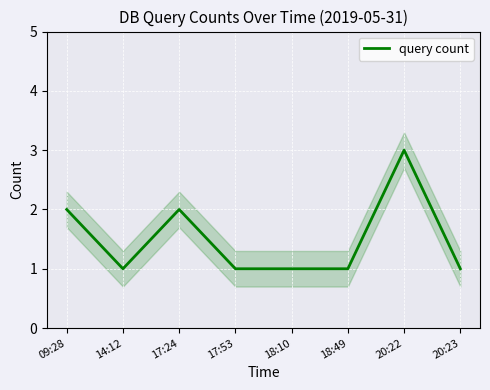

What is the average value?

2